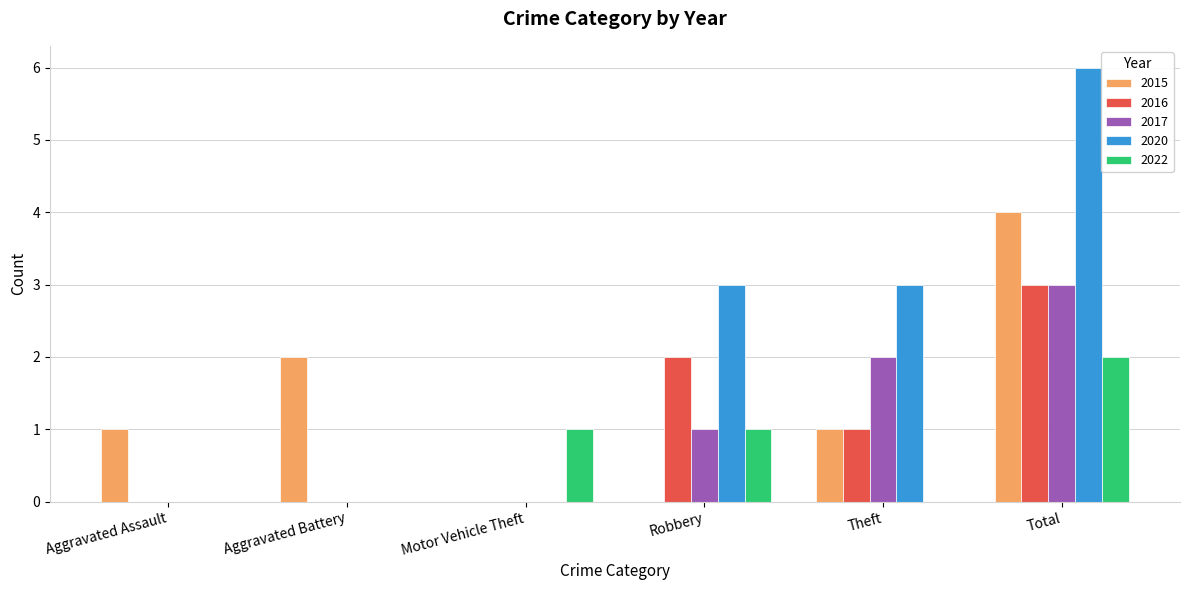

Count the number of categories in the chart.

6